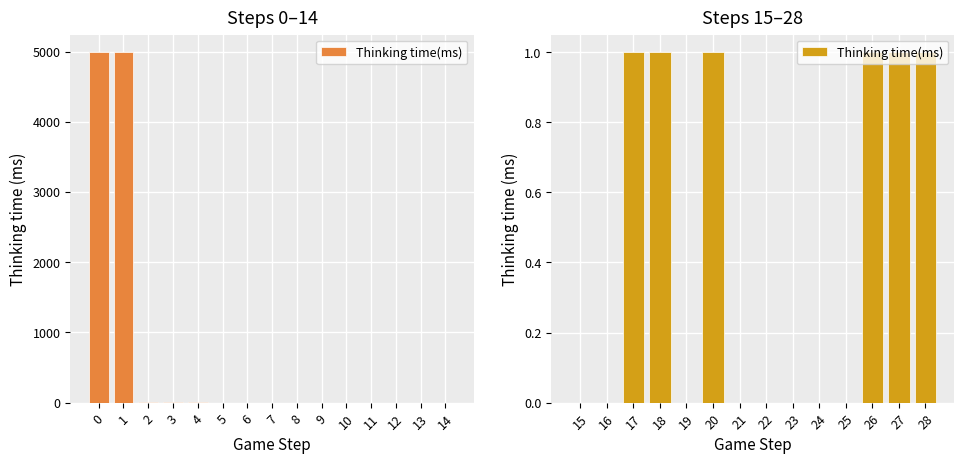

The chart shows a value of 0 at 25. True or false?

True